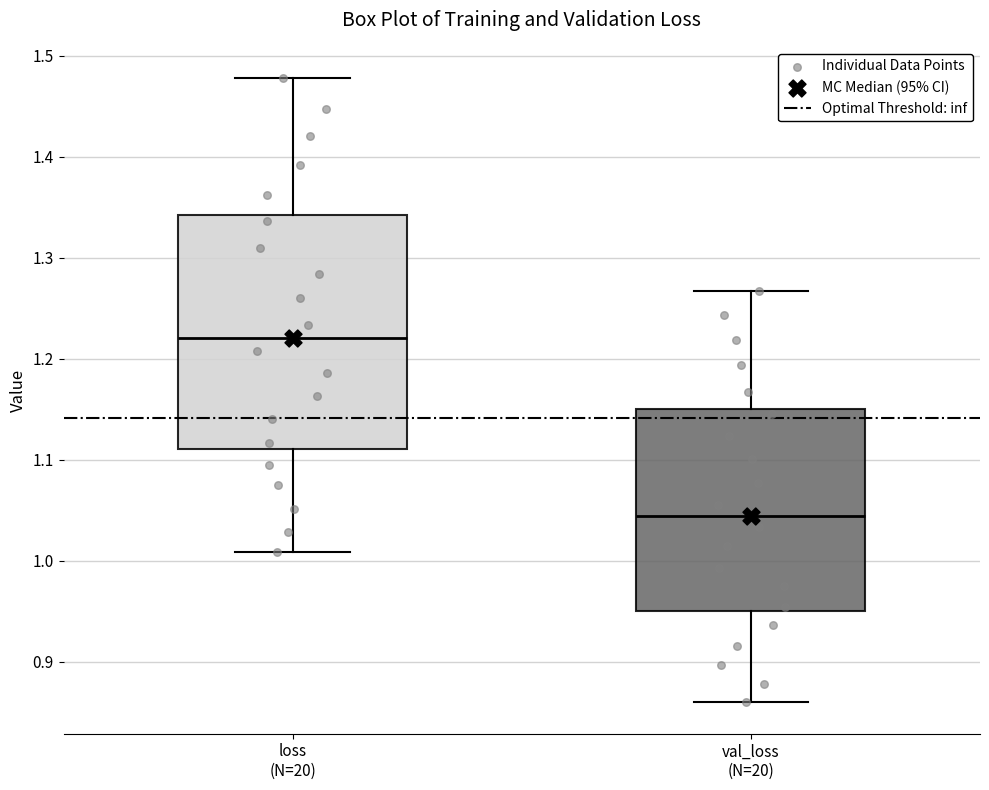

Which box has the lowest median line?

val_loss (N=20)